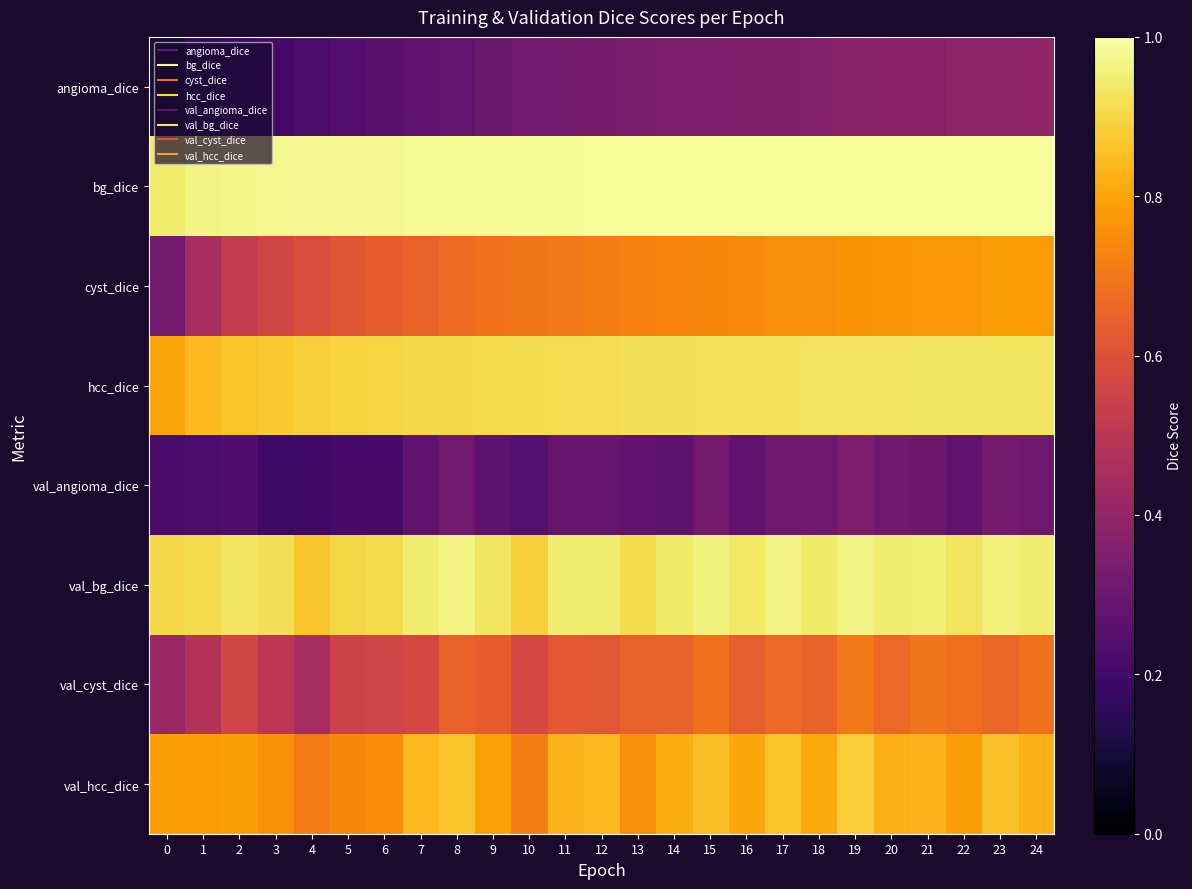

At which category does the chart reach its peak across all series?

24